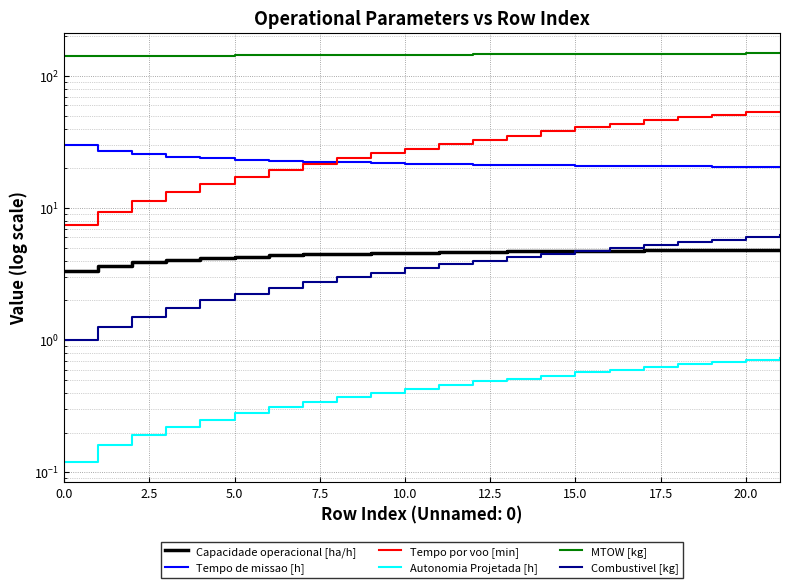

How many categories are shown in the chart?

22